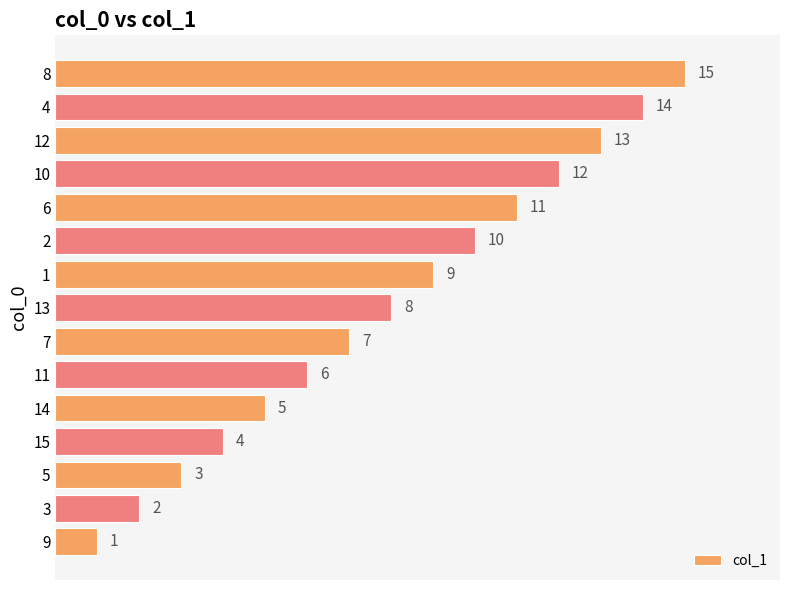

List the labels in order of value, smallest first.

9, 3, 5, 15, 14, 11, 7, 13, 1, 2, 6, 10, 12, 4, 8